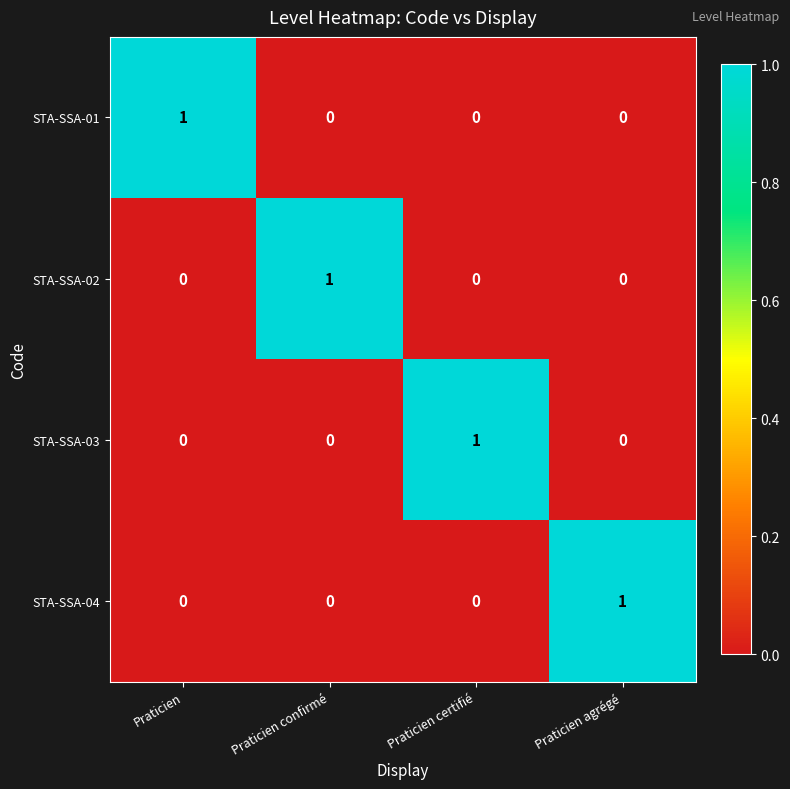

How many values in the STA-SSA-01 series exceed 0?

1